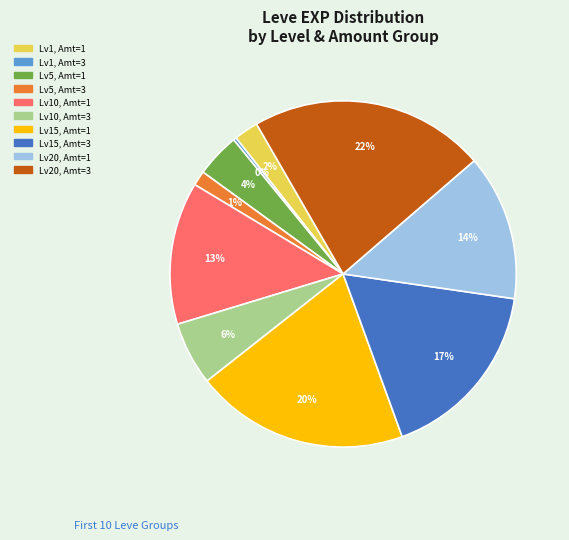

Does any single category account for the majority?

No